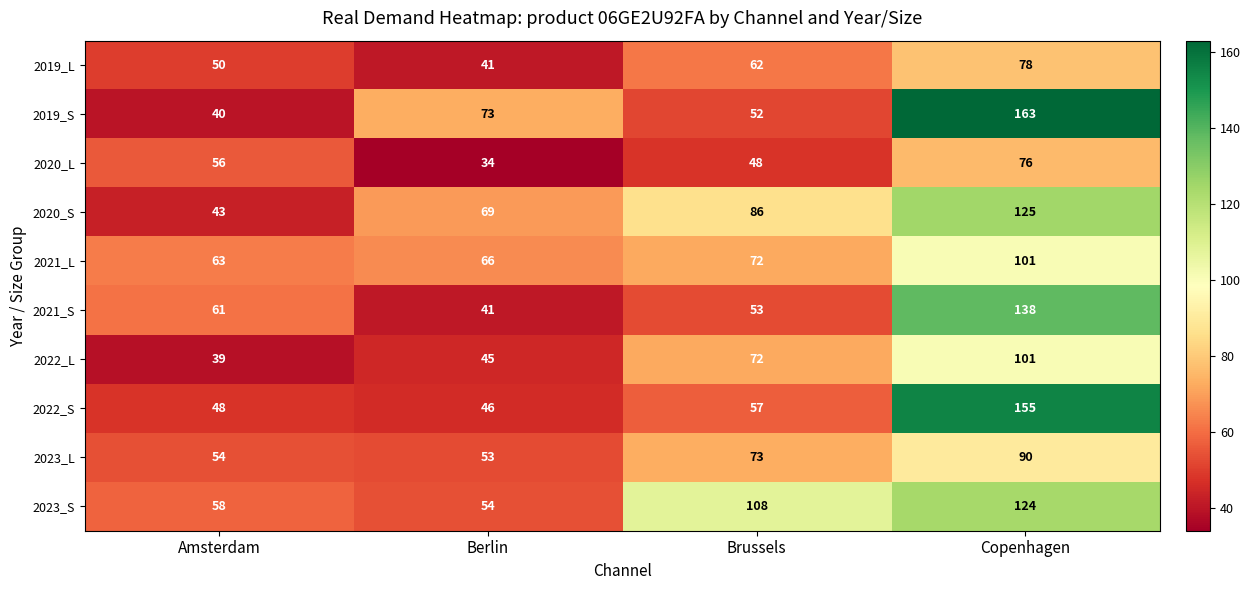

Which series has the largest total across all categories?

2023_S